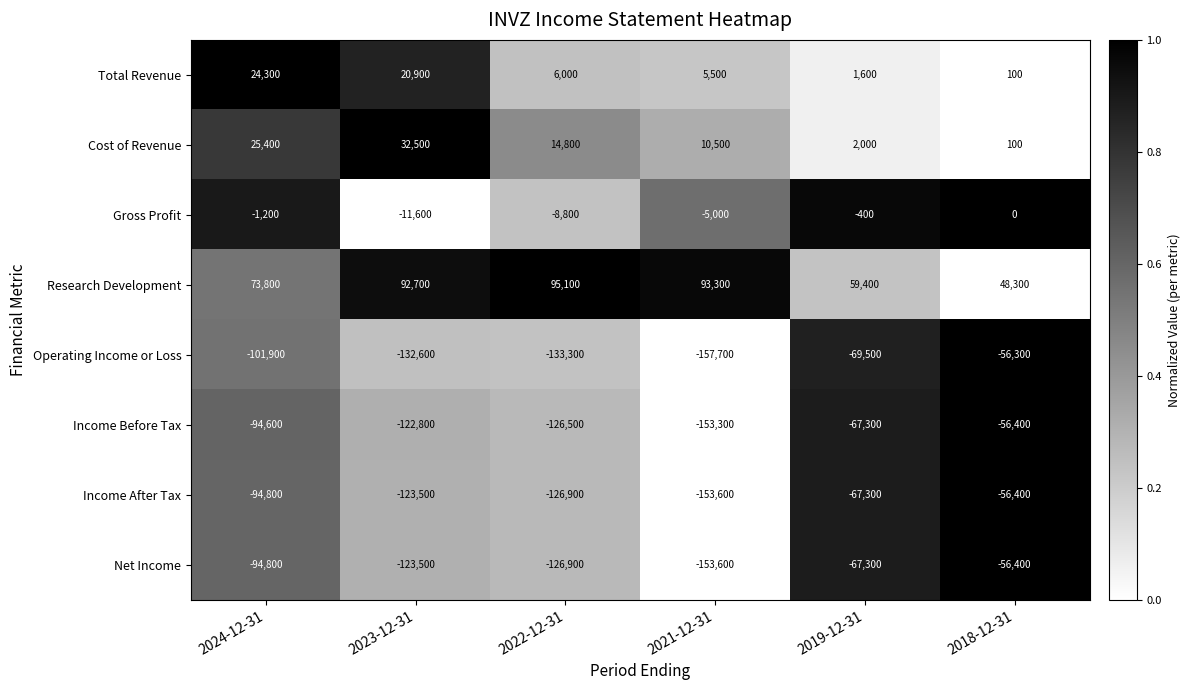

At how many categories does at least one series exceed 0?

6